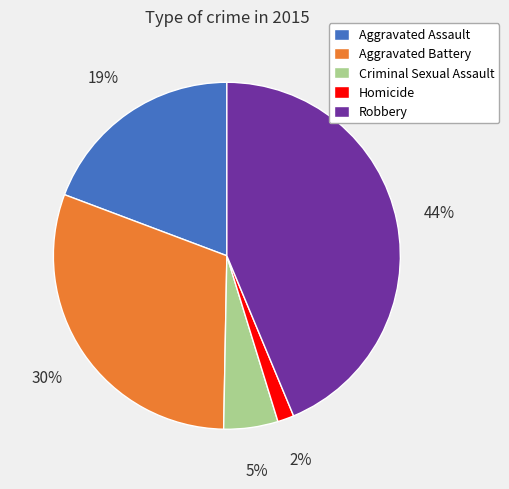

True or false: Criminal Sexual Assault accounts for 5% of the total.

True